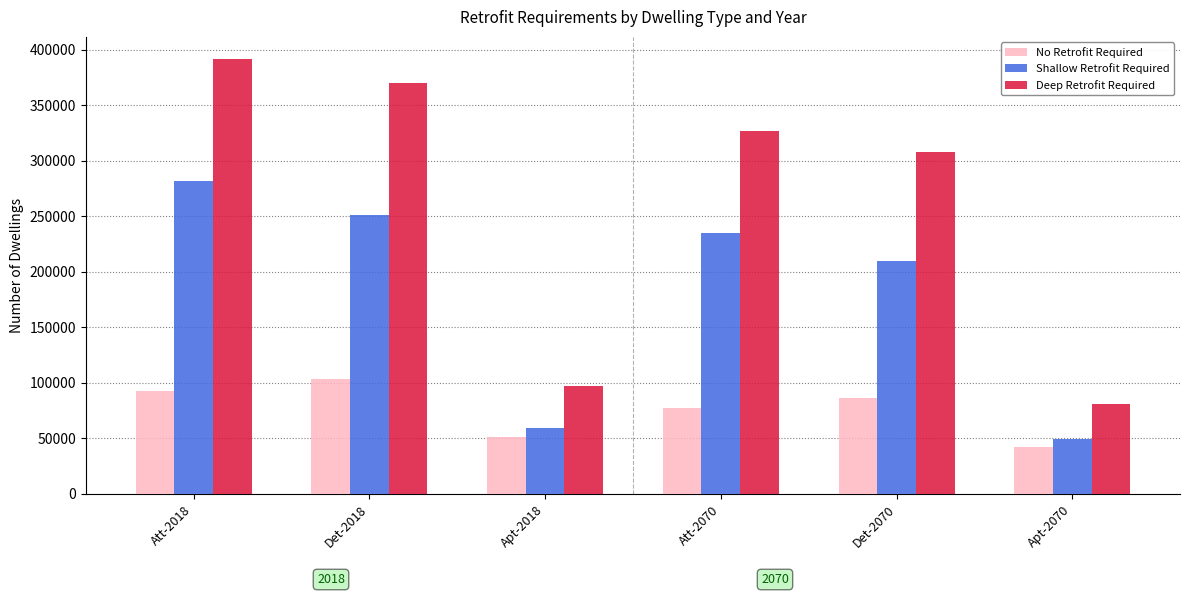

Rank the categories by Shallow Retrofit Required value from highest to lowest.

Att-2018, Det-2018, Att-2070, Det-2070, Apt-2018, Apt-2070